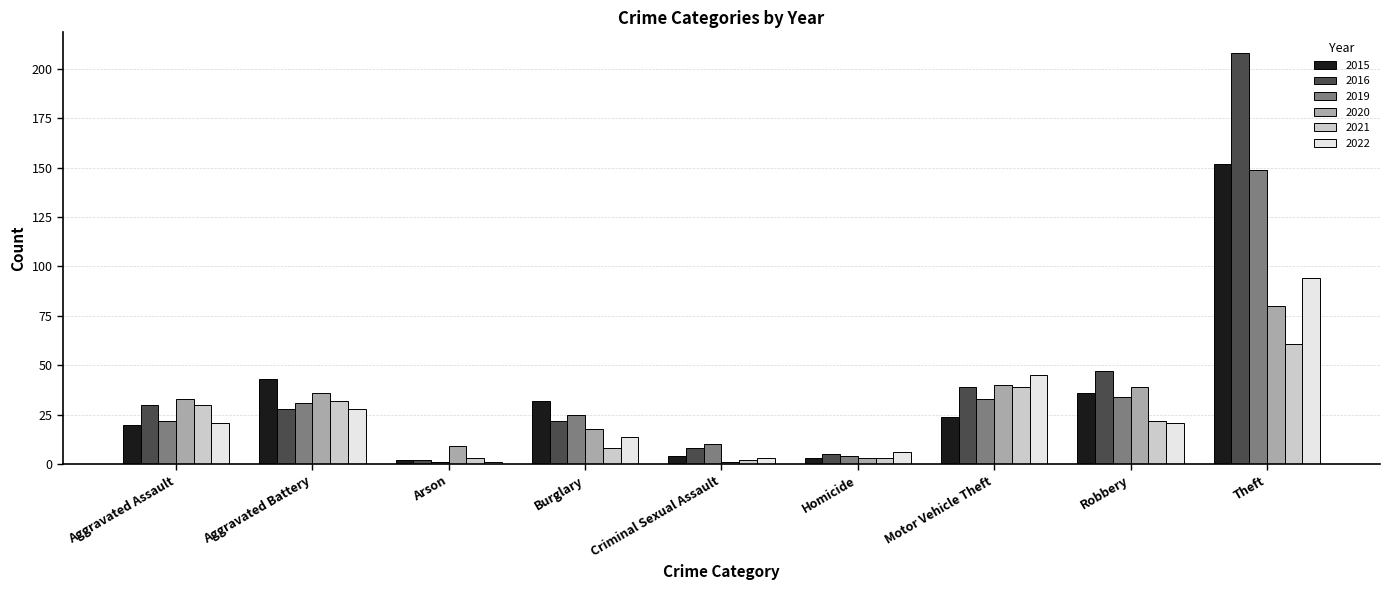

What are all the series names shown in the legend?

2015, 2016, 2019, 2020, 2021, 2022